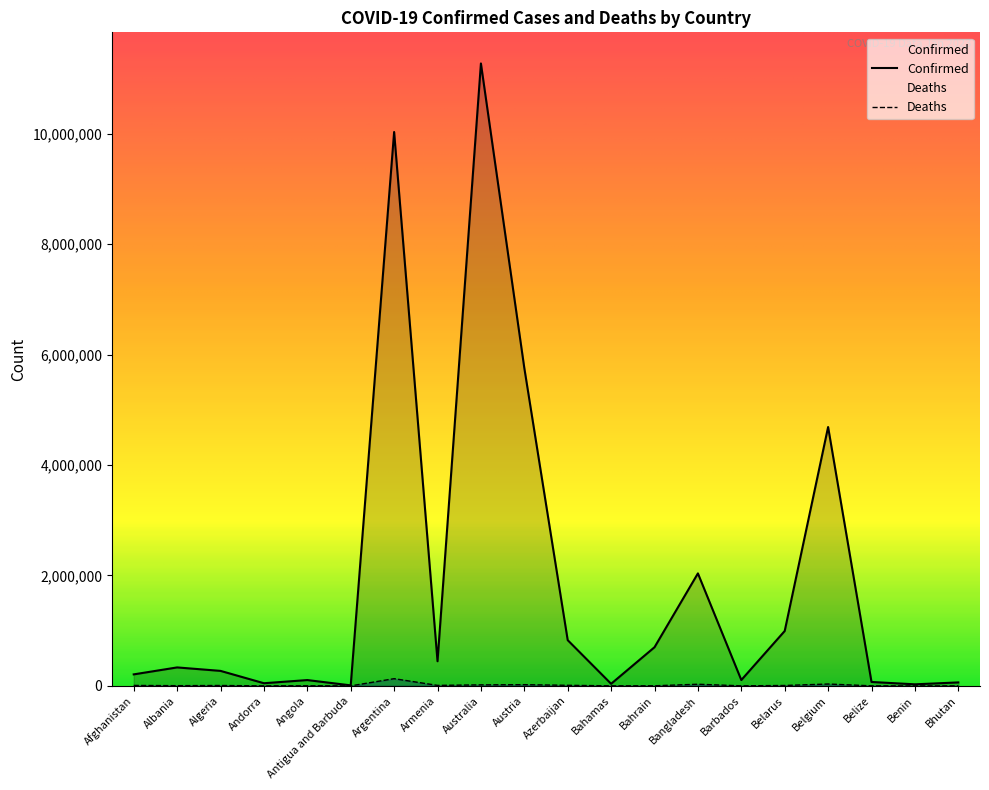

Which series changed the most between Afghanistan and Bahrain?

Confirmed